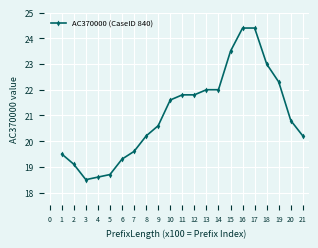

Which has a higher value, 5 or 13?

13